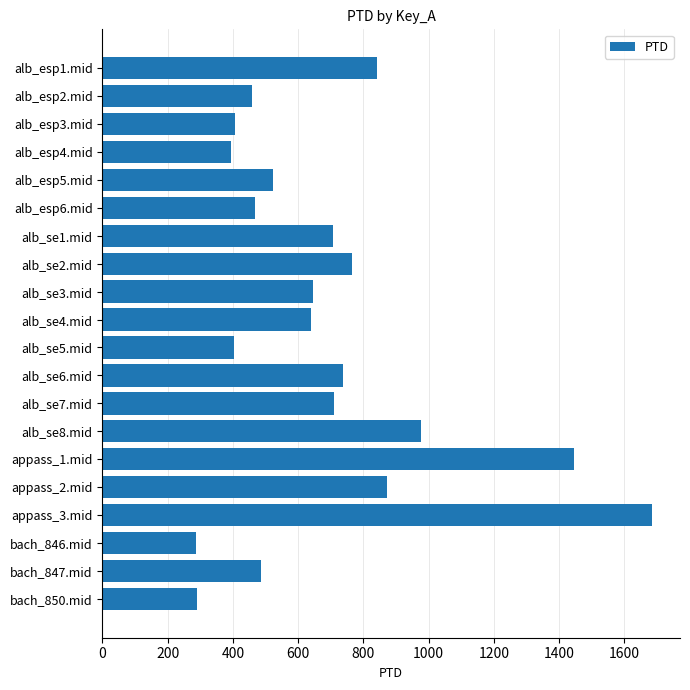

The value at bach_850.mid is 192.5. True or false?

False